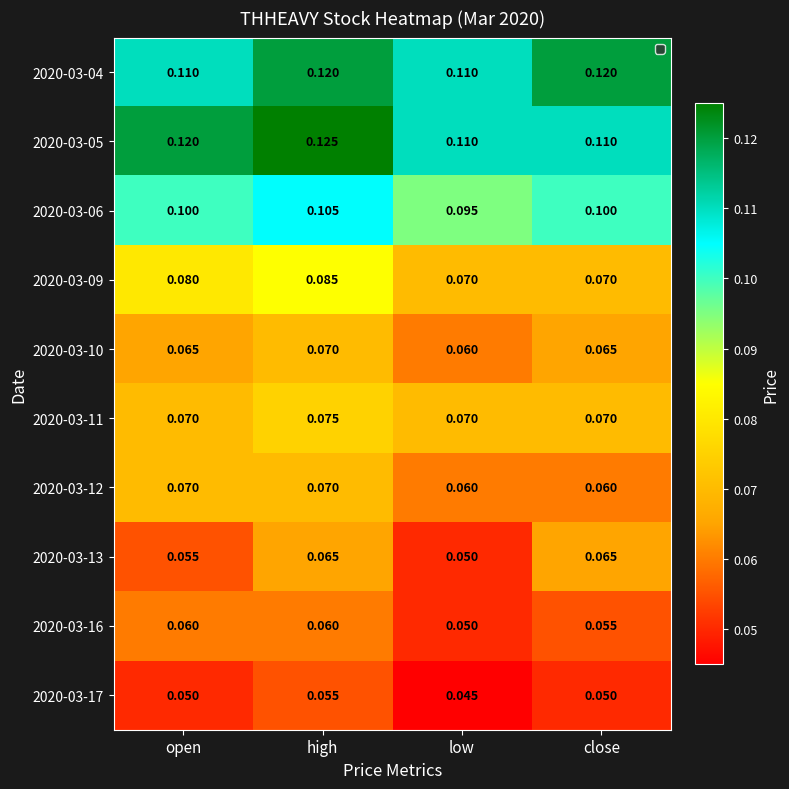

Is the value of 2020-03-06 at close greater than the value of 2020-03-05 at high?

No